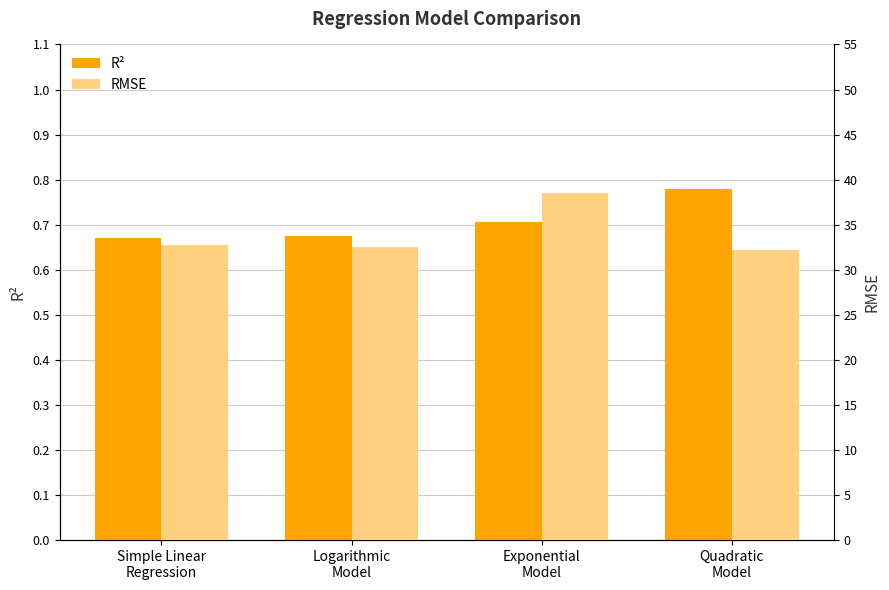

At Logarithmic
Model, list the series in order from smallest to largest.

R², RMSE